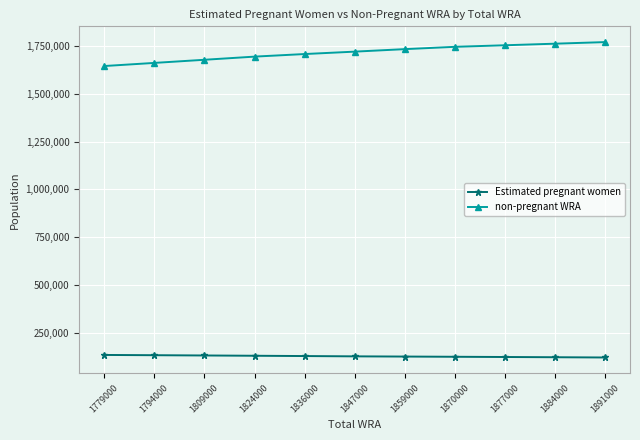

What are all the series names shown in the legend?

Estimated pregnant women, non-pregnant WRA